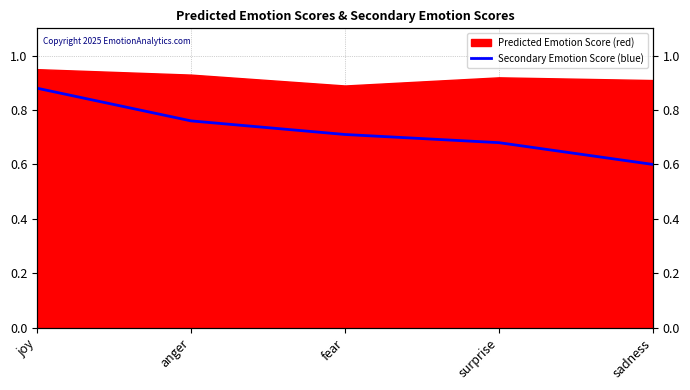

Reading right to left, list all the values displayed in this chart.

sadness=0.6	surprise=0.7	fear=0.7	anger=0.8	joy=0.9